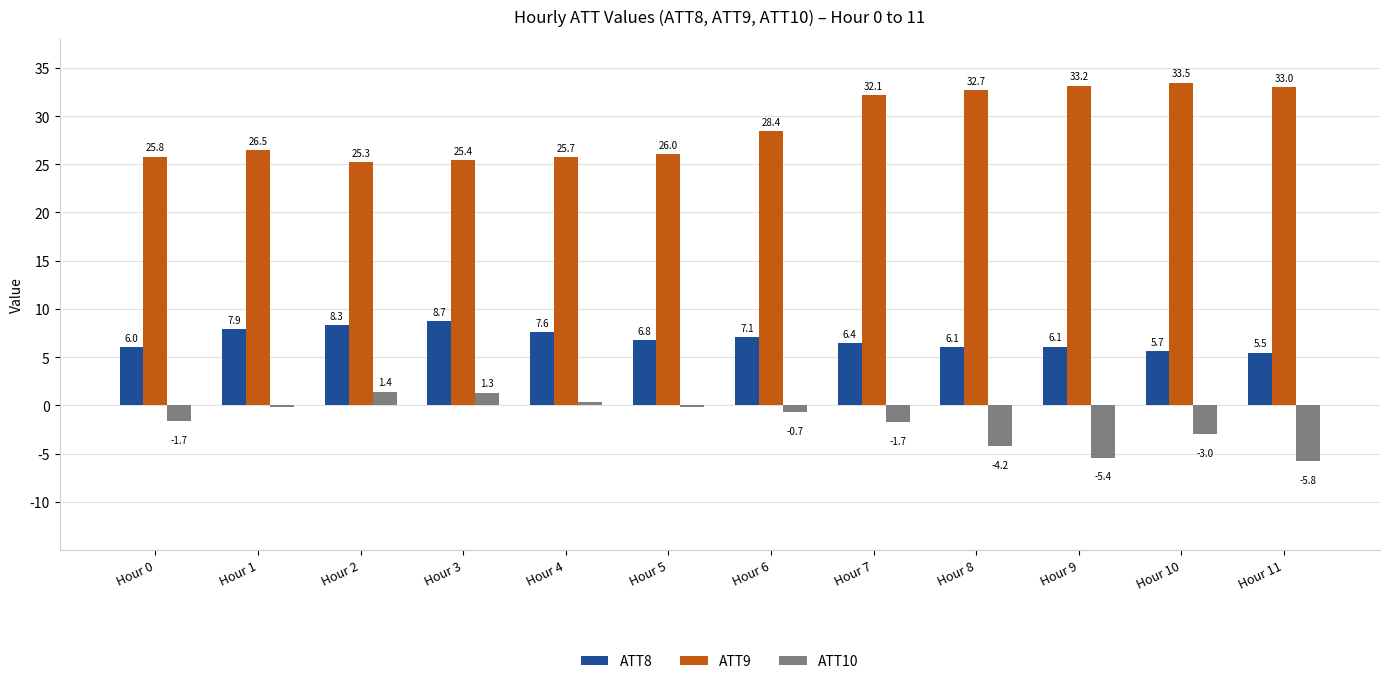

Which series has the largest range (max minus min)?

ATT9